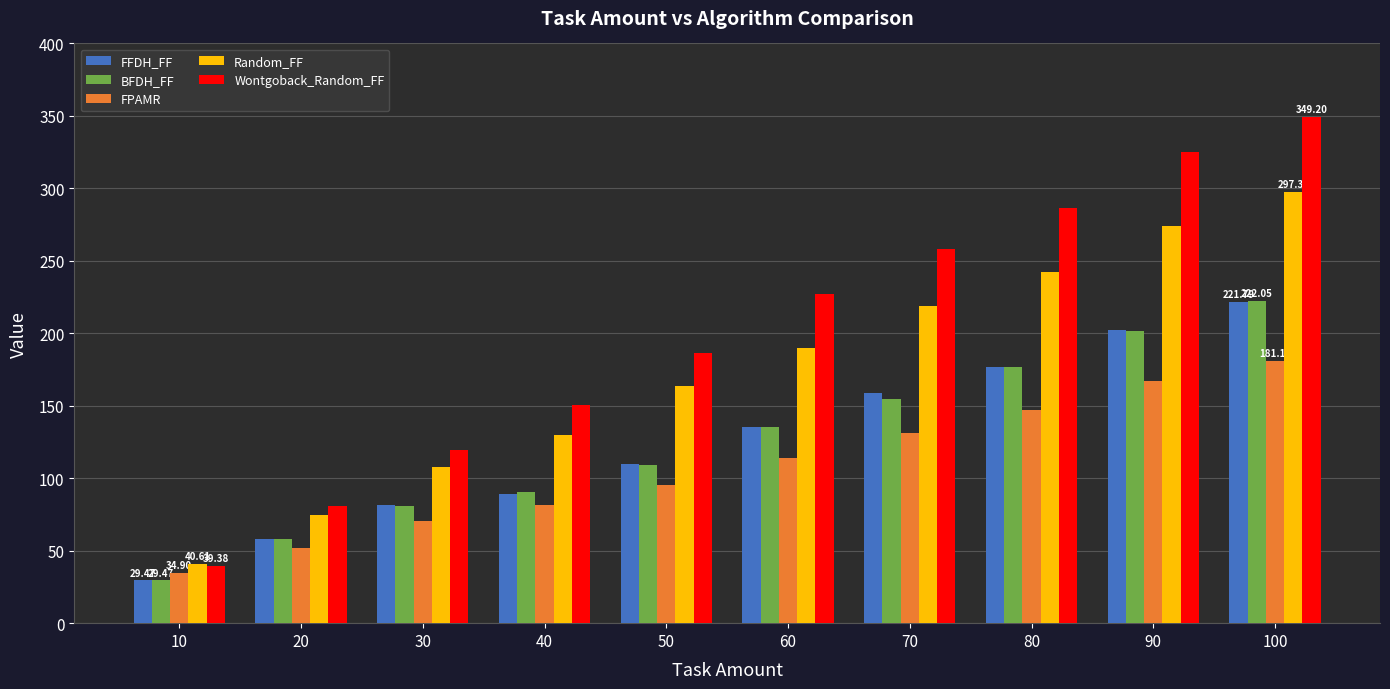

Which series has the widest spread of values?

Wontgoback_Random_FF